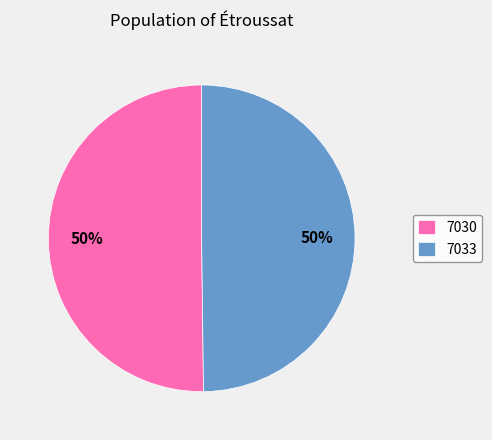

True or false: 7033 accounts for 40% of the total.

False